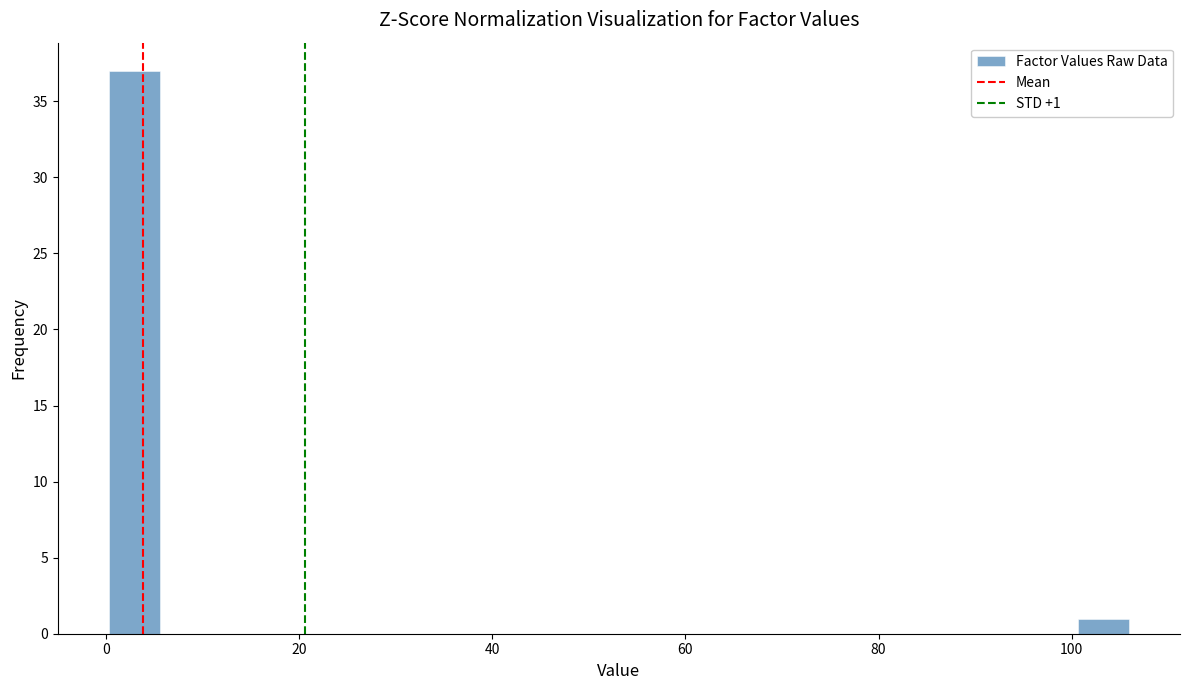

Read against the x-axis, roughly where is the centre of the tallest bar?

2